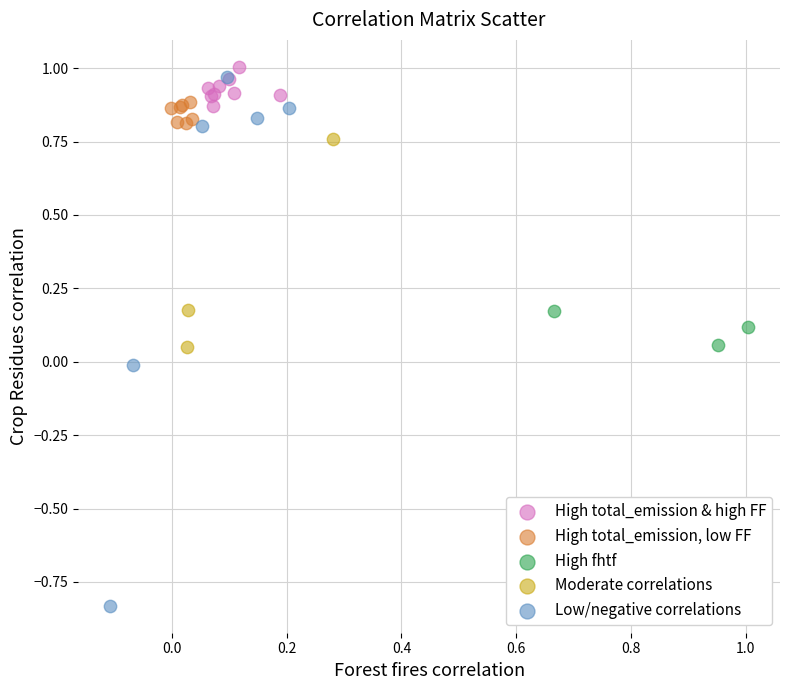

Which series has the widest spread of Y values?

Low/negative correlations